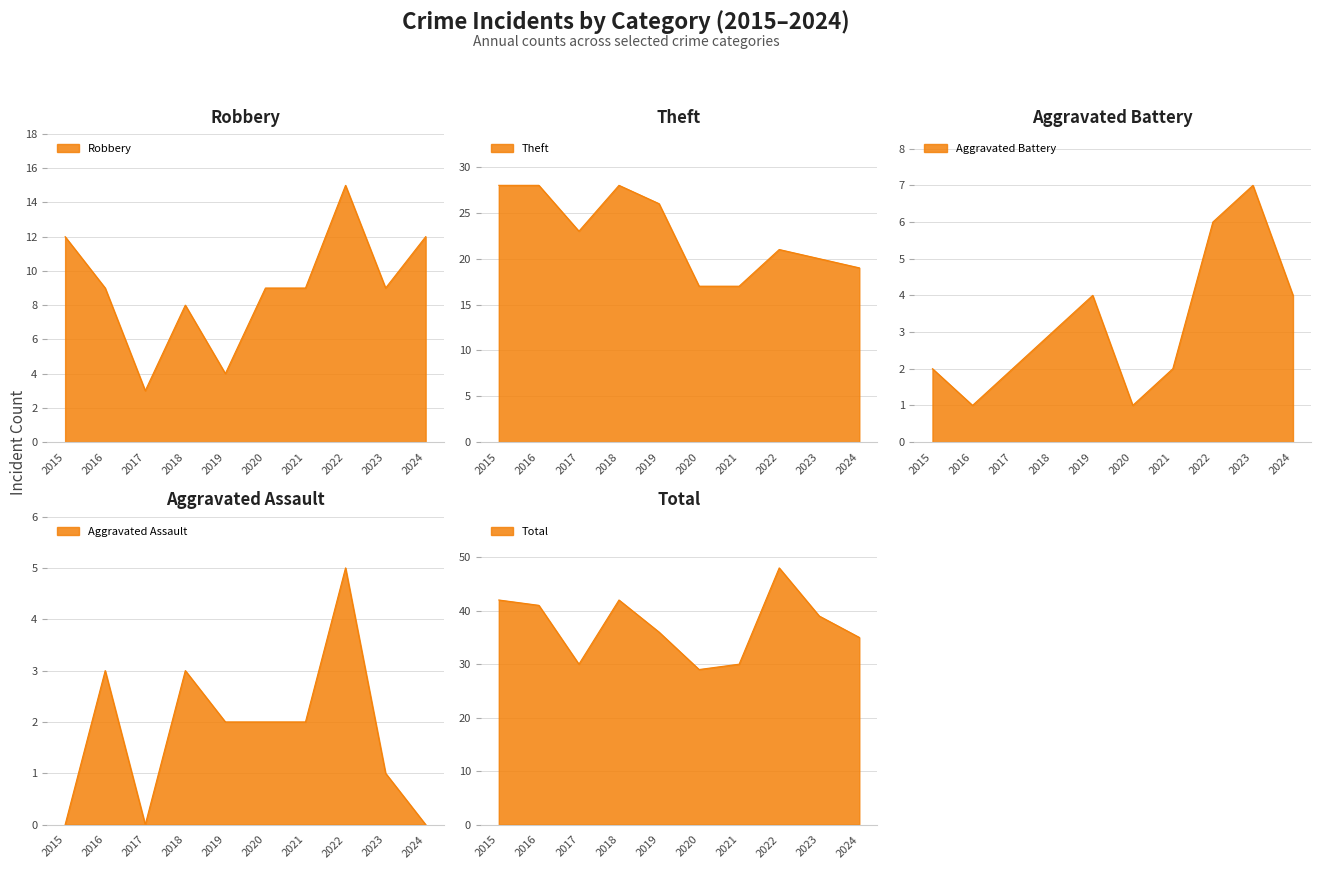

How many lines are shown in the chart?

5